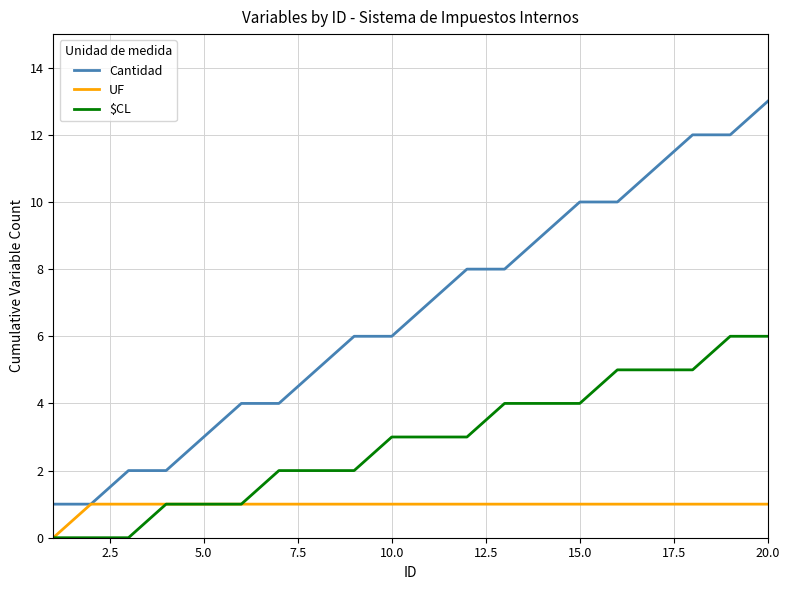

Which series has the largest total across all categories?

Cantidad